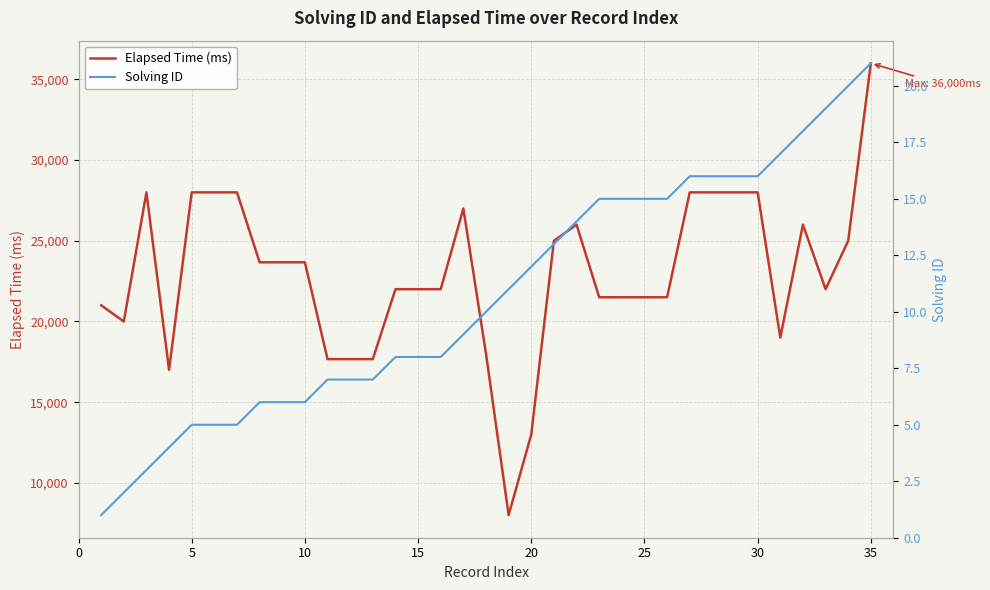

What is the highest value of the Elapsed Time (ms) series?

36000